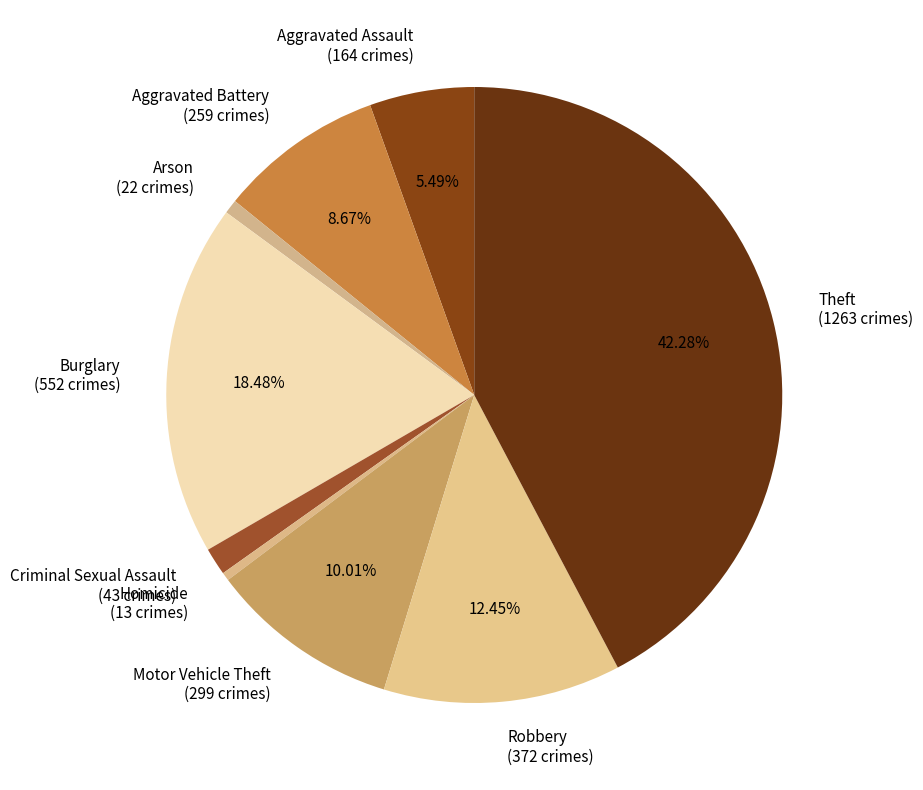

To the nearest percent, what is the average slice percentage?

11%